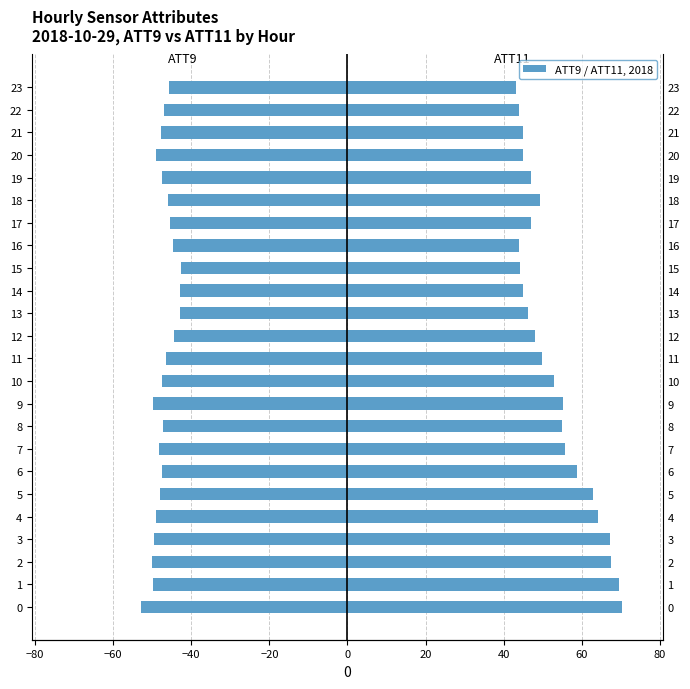

What is the difference between the second highest and second lowest values in the ATT9 (Female) series?

7.2